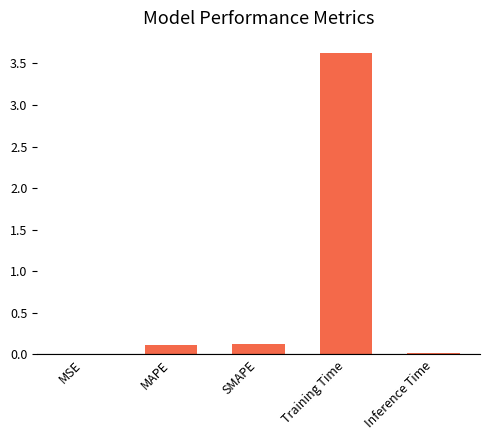

What is the change in value from Training Time to Inference Time?

-3.6